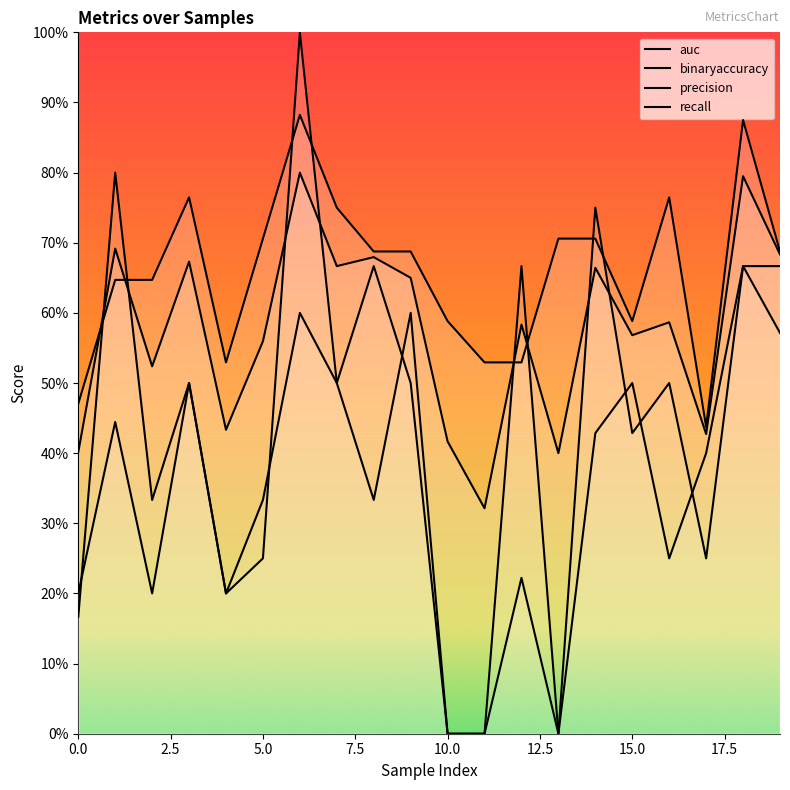

Reading right to left, list all the values displayed in this chart.

auc: 0.7	0.8	0.4	0.6	0.6	0.7	0.4	0.6	0.3	0.4	0.7	0.7	0.7	0.8	0.6	0.4	0.7	0.5	0.7	0.4
binaryaccuracy: 0.7	0.9	0.4	0.8	0.6	0.7	0.7	0.5	0.5	0.6	0.7	0.7	0.8	0.9	0.7	0.5	0.8	0.6	0.6	0.5
precision: 0.6	0.7	0.2	0.5	0.4	0.8	0.0	0.2	0.0	0.0	0.6	0.3	0.5	1.0	0.2	0.2	0.5	0.2	0.4	0.2
recall: 0.7	0.7	0.4	0.2	0.5	0.4	0.0	0.7	0.0	0.0	0.5	0.7	0.5	0.6	0.3	0.2	0.5	0.3	0.8	0.2